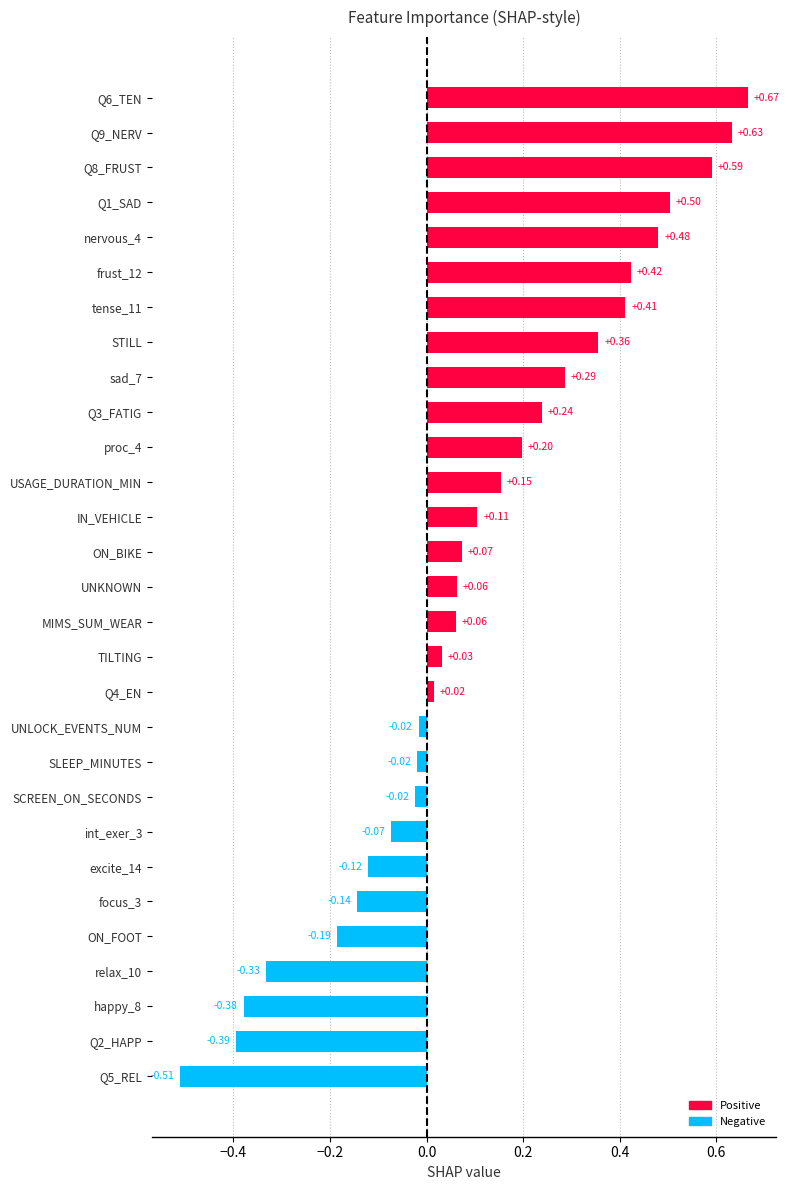

At which category does the chart reach its minimum across all series?

Q5_REL